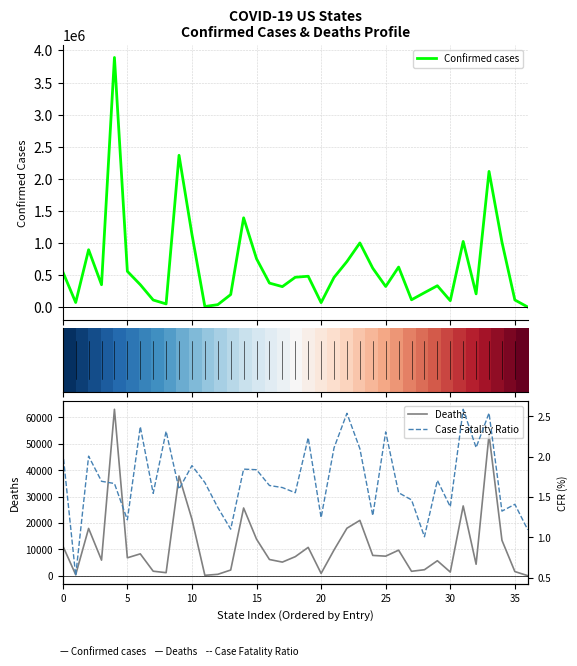

Is it true that Deaths equals 11338 at 0?

True